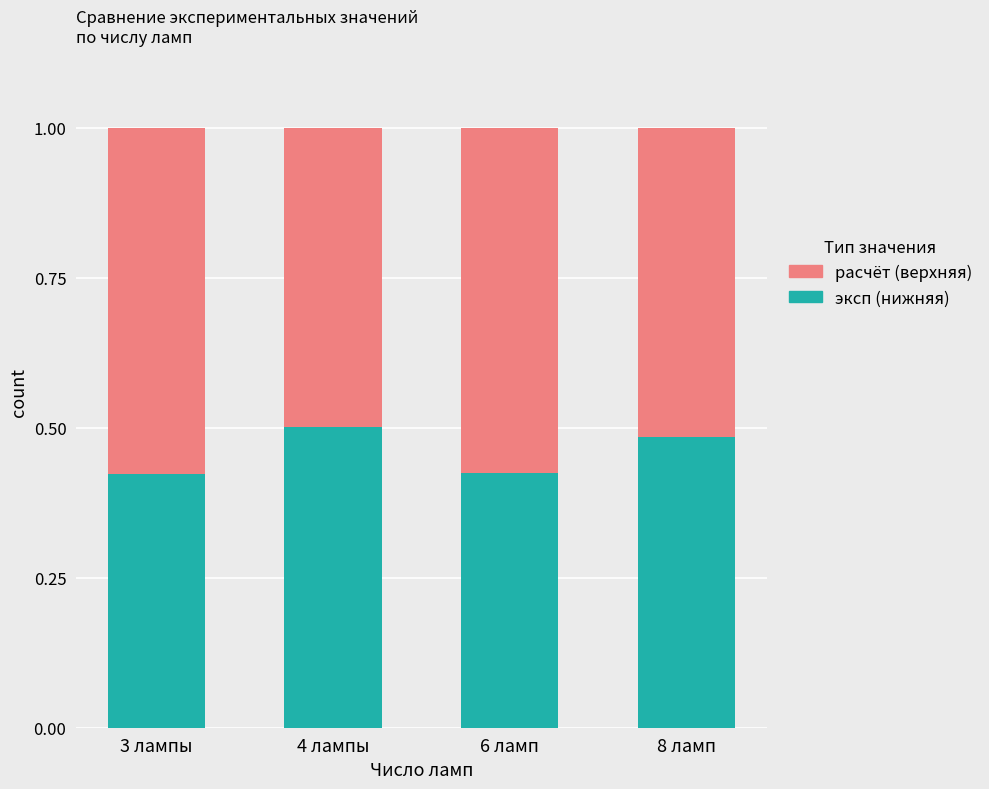

Count the эксп (нижняя) values in the range 0 to 1.

4